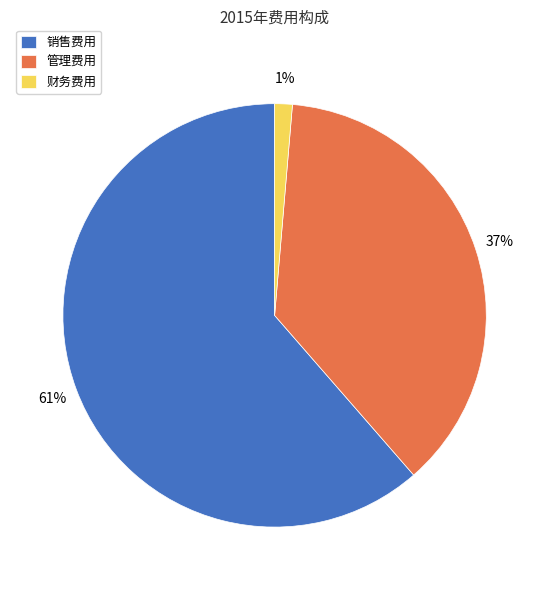

Between 财务费用 and 销售费用, which is larger?

销售费用